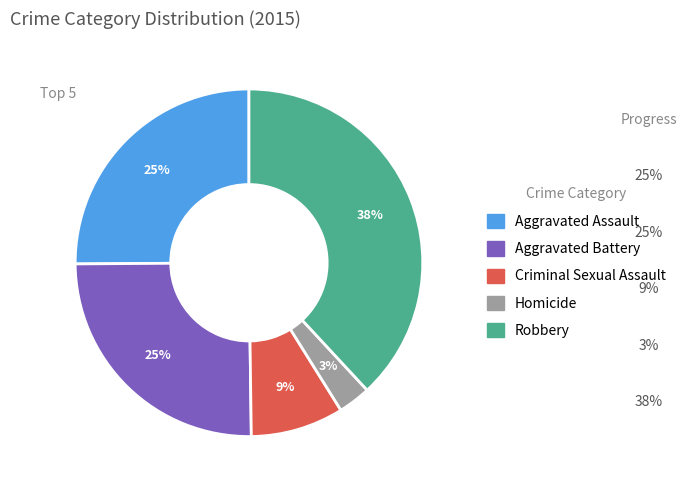

Combined, do Homicide and Aggravated Assault account for over 50%?

No